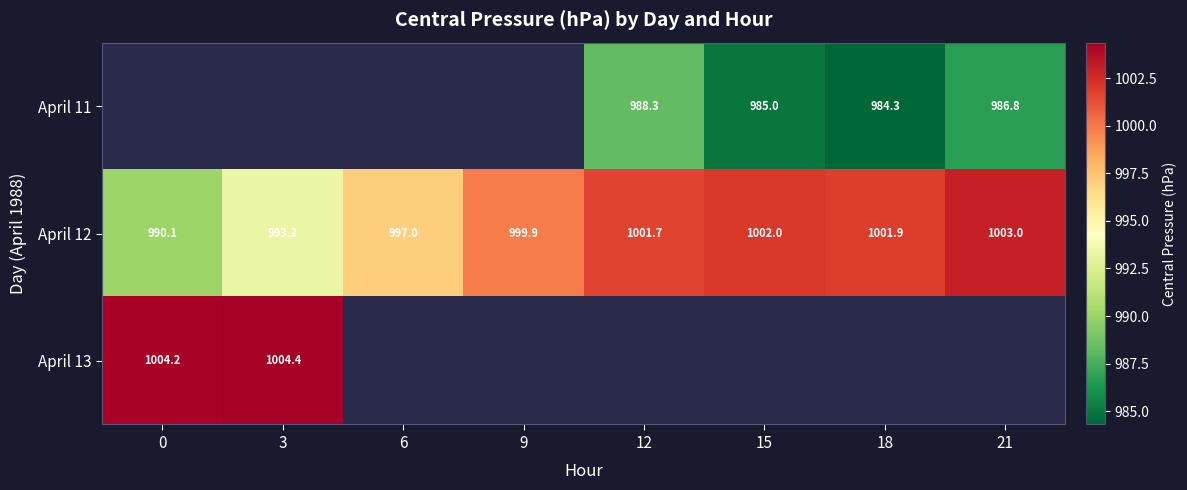

What is the spread (max minus min) of values at 12?

13.4